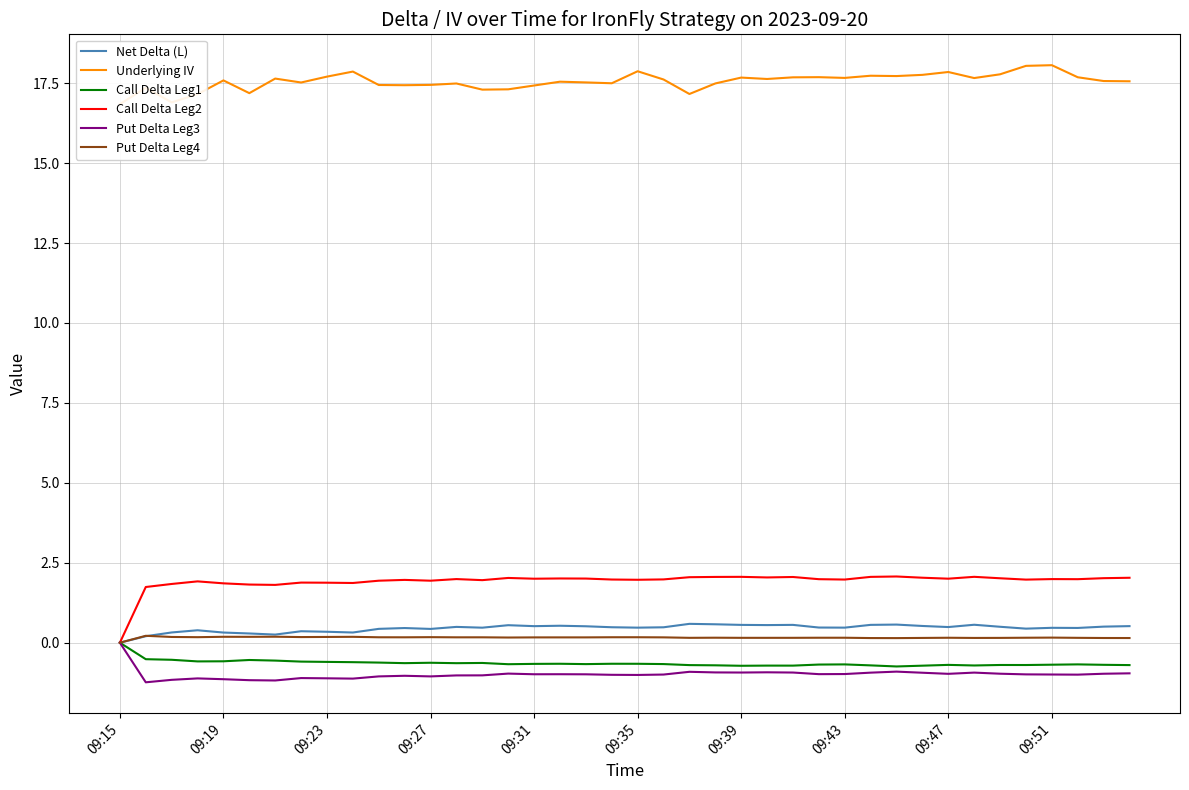

Which series has the largest range (max minus min)?

Call Delta Leg2